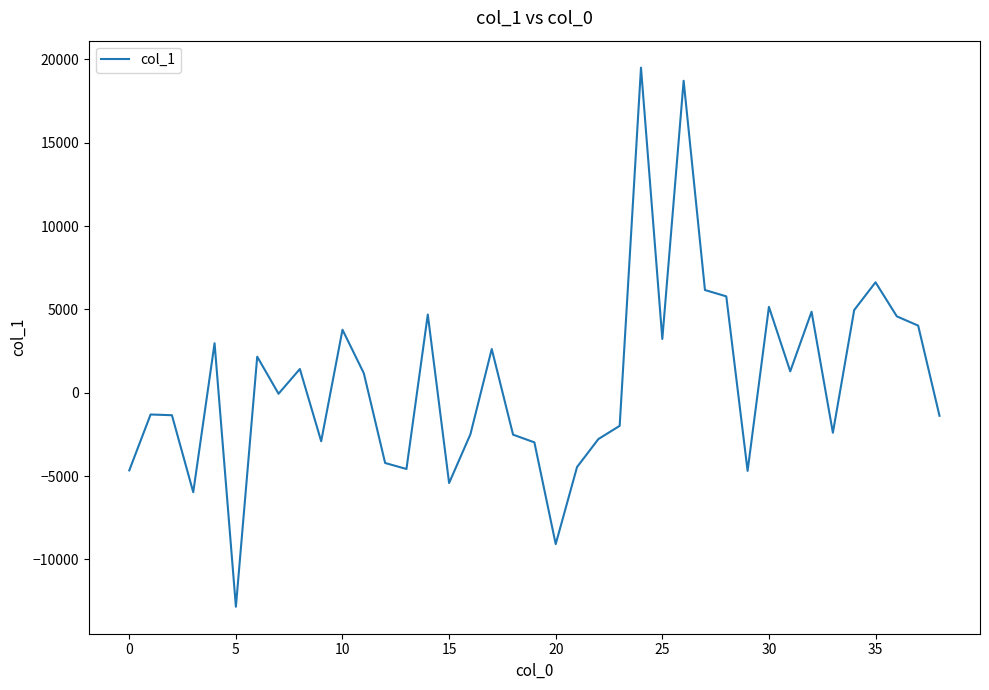

What is the minimum value shown in the chart?

-12836.7